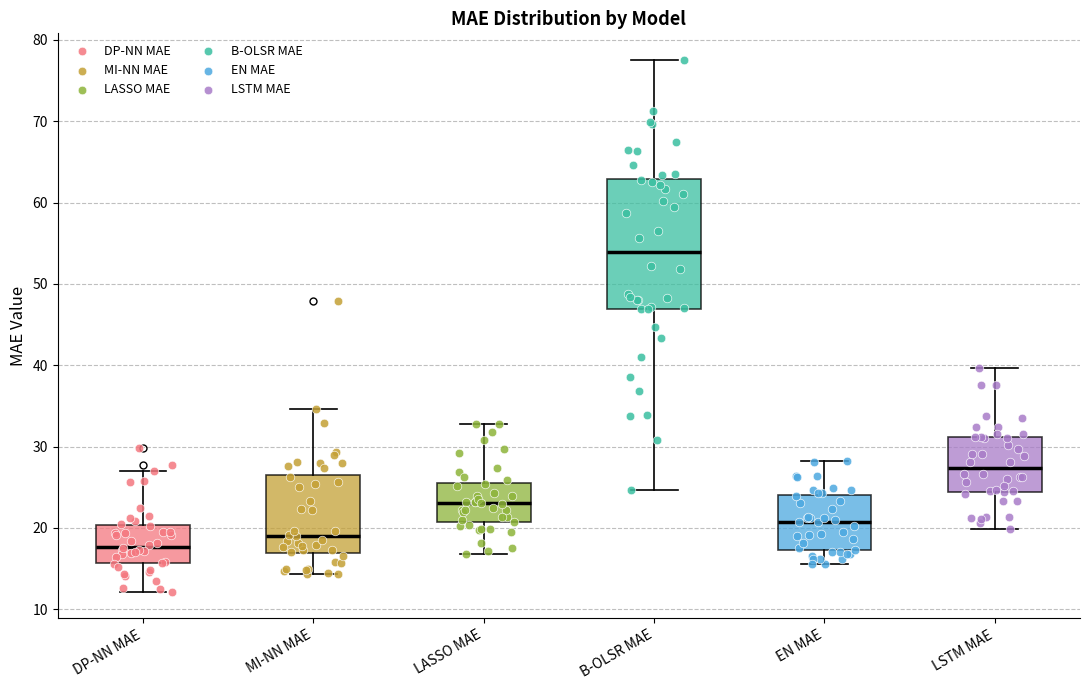

Comparing the boxes themselves (not the whiskers), which one is the tallest?

B-OLSR MAE